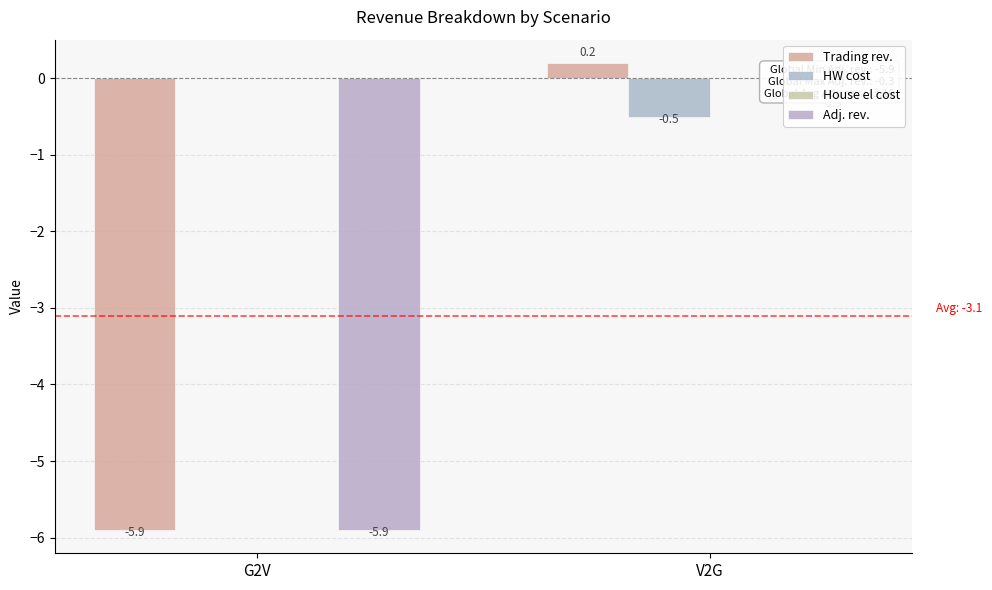

What is the difference between the highest and lowest values at V2G?

0.7